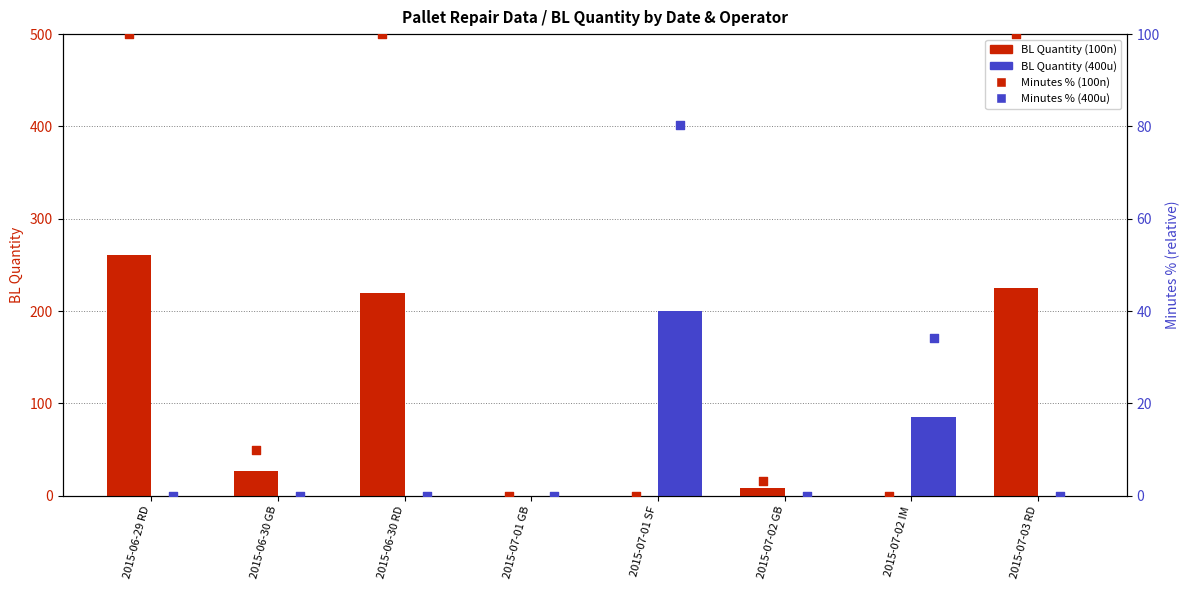

Is the value of Minutes % (100n) at 2015-06-30 GB greater than the value of BL Quantity (400u) at 2015-07-02 GB?

Yes